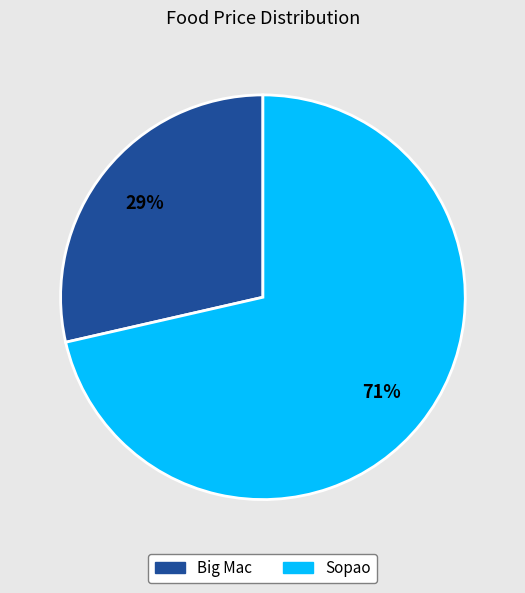

Is the sum of Sopao and Big Mac greater than half?

Yes